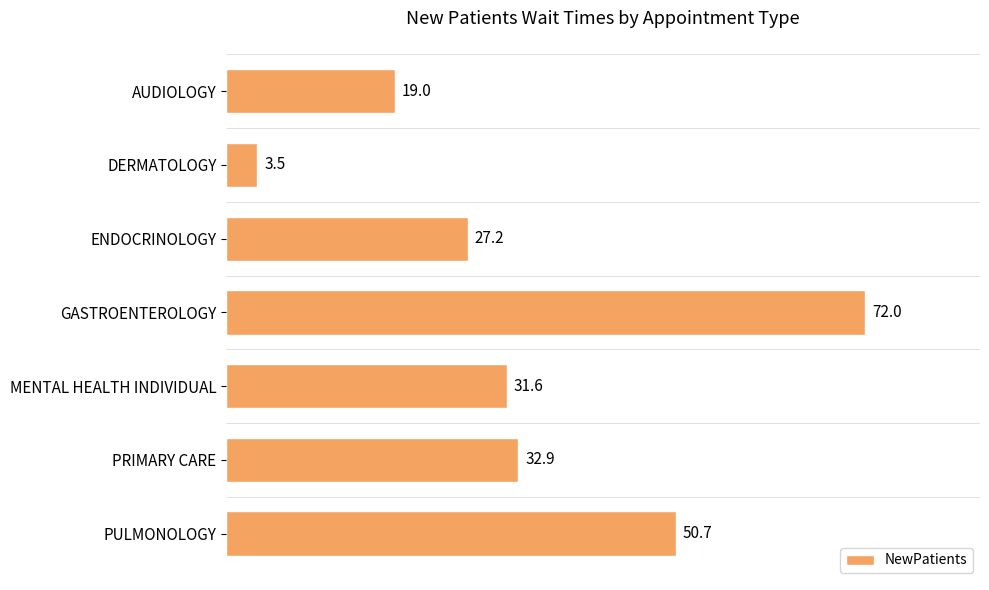

List the labels in order of value, smallest first.

DERMATOLOGY, AUDIOLOGY, ENDOCRINOLOGY, MENTAL HEALTH INDIVIDUAL, PRIMARY CARE, PULMONOLOGY, GASTROENTEROLOGY